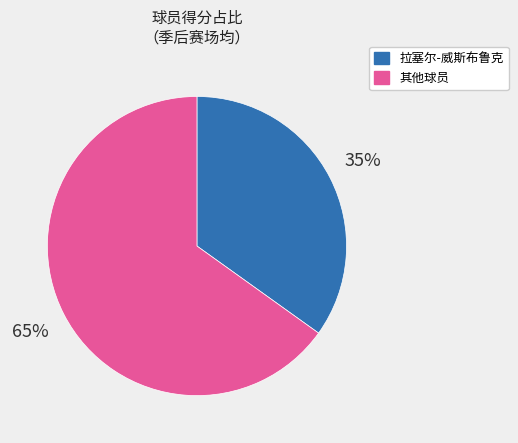

How many segments does this pie chart have?

2